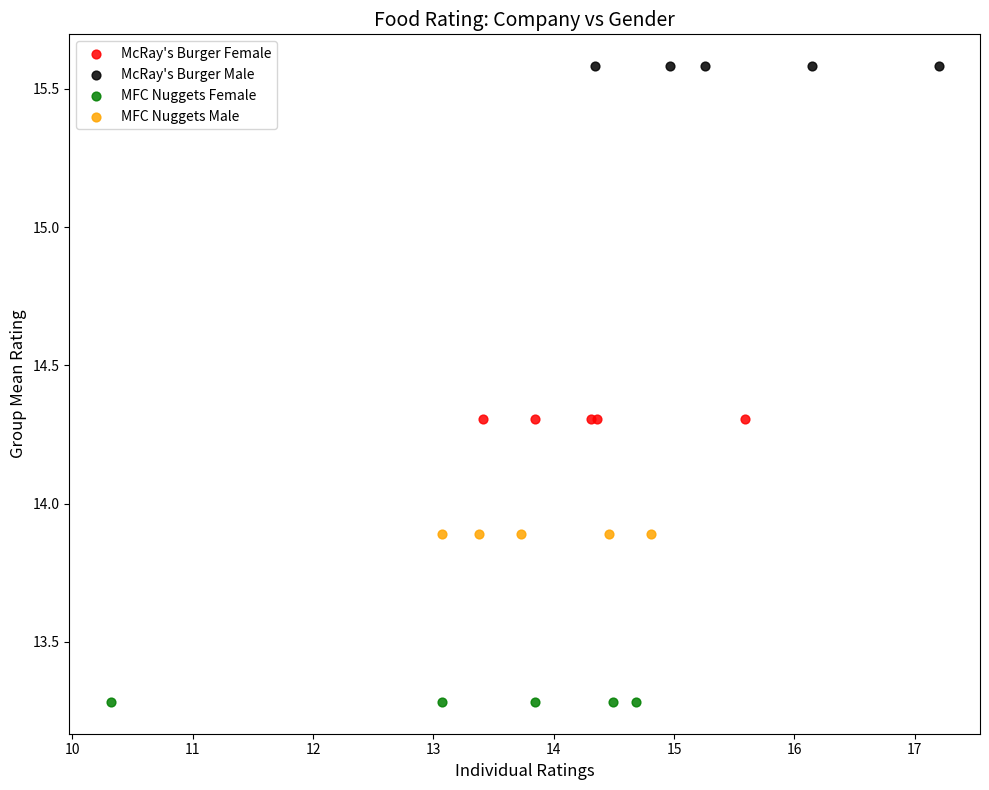

Which series contains the lowest Y value?

MFC Nuggets Female